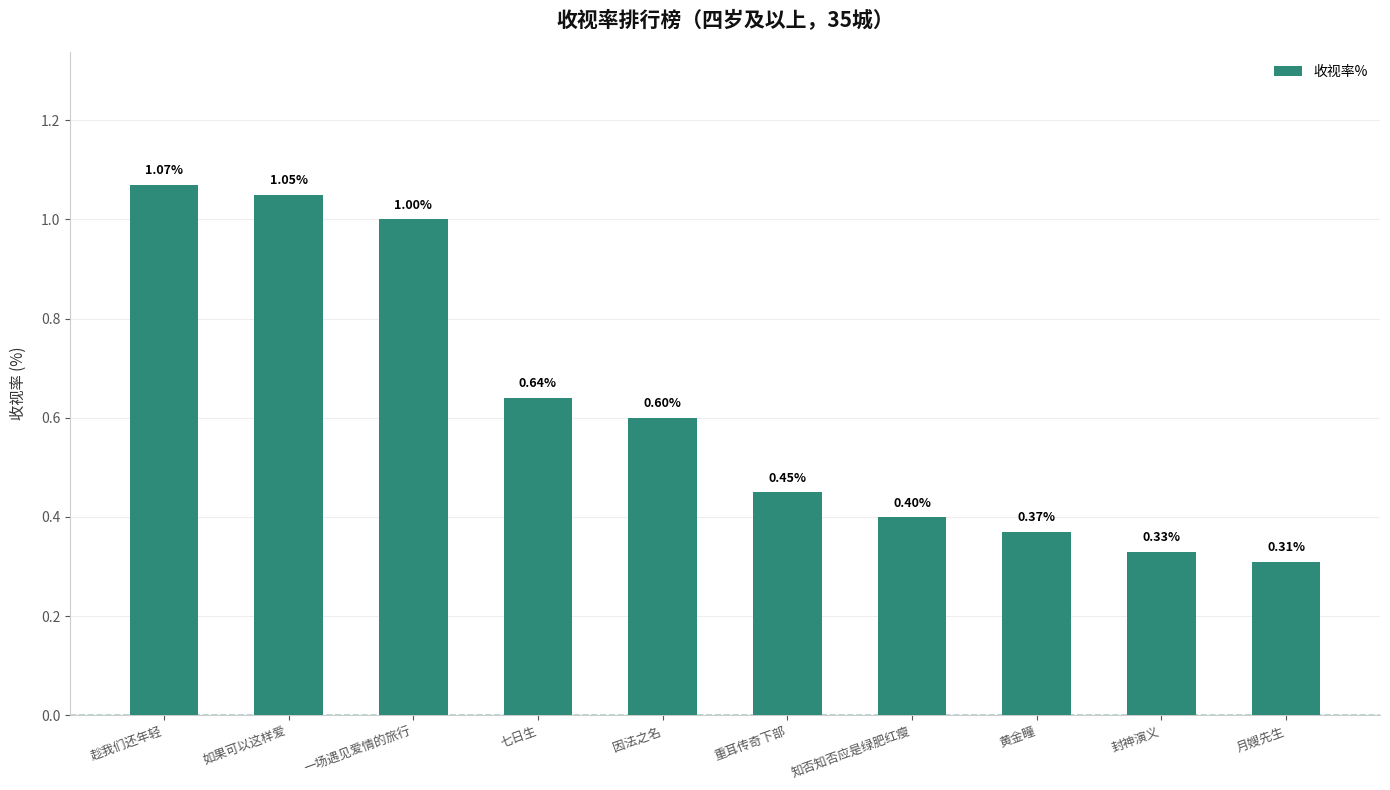

At which label is the value closest to 0?

月嫂先生